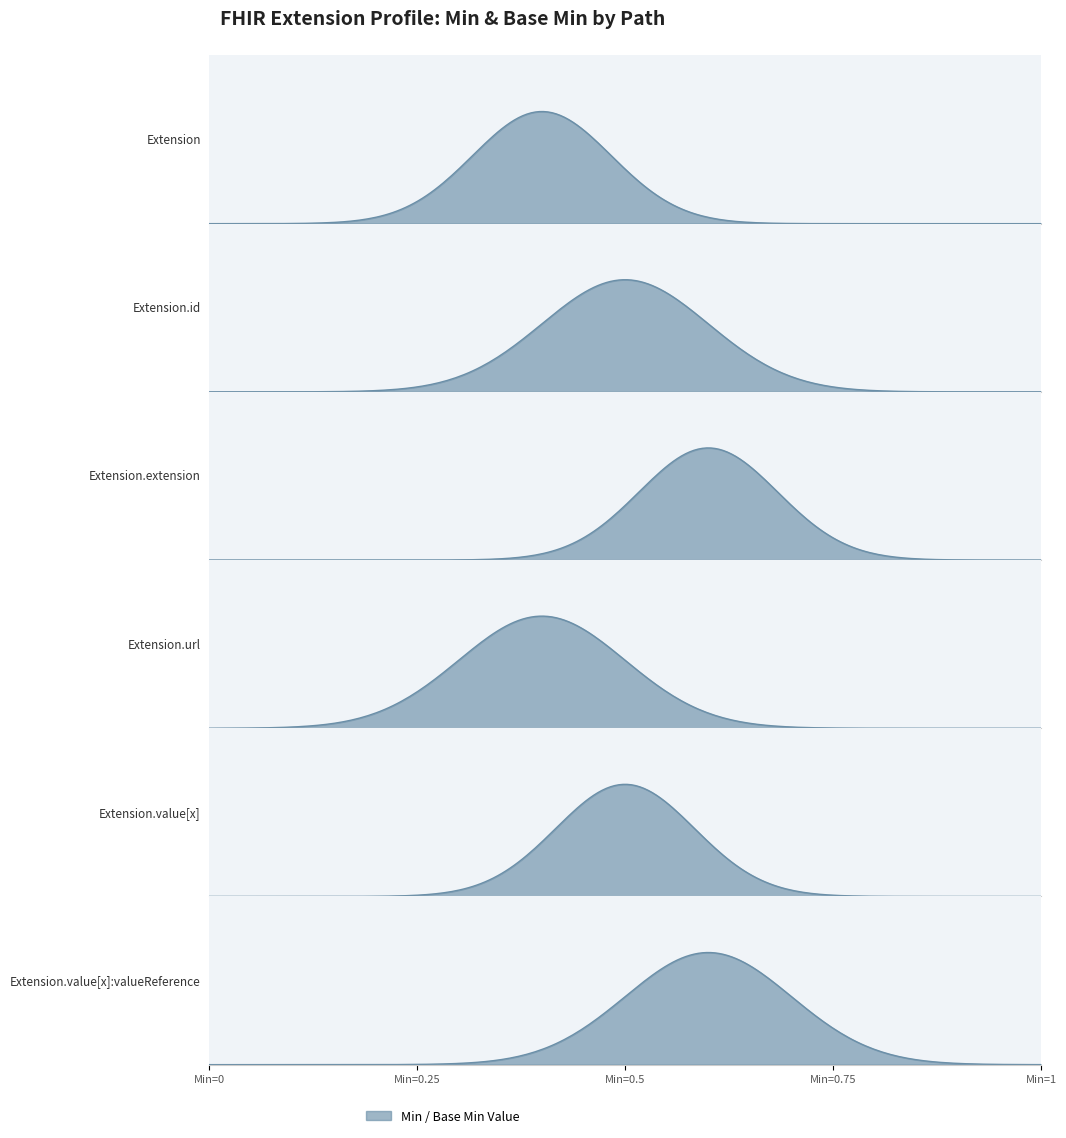

True or false: Extension has more than 1 interior local peaks.

False